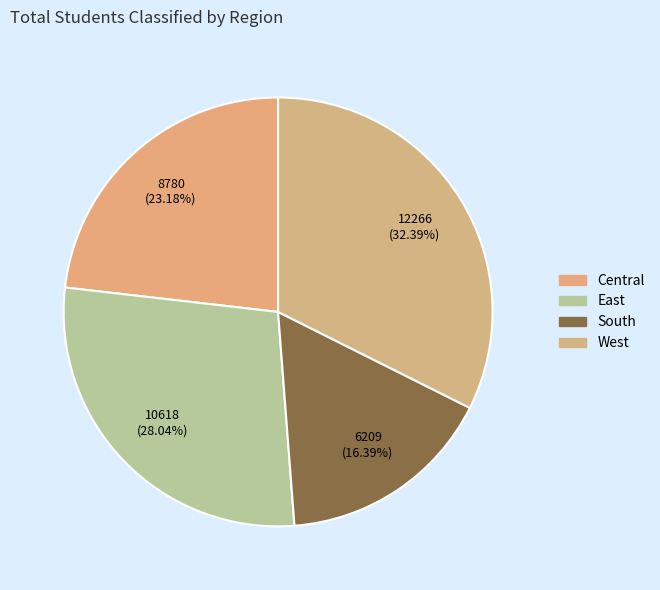

Which slice is the smallest?

South